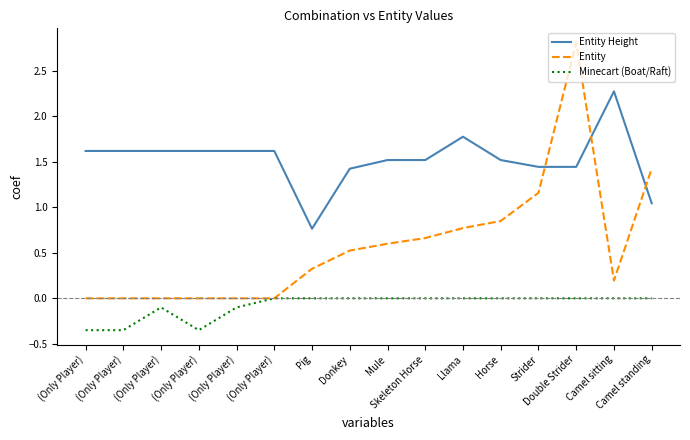

Reading left to right, what are all the values shown in this chart?

Entity Height: 1.6	1.6	1.6	1.6	1.6	1.6	0.8	1.4	1.5	1.5	1.8	1.5	1.4	1.4	2.3	1.0
Entity: 0.0	0.0	0.0	0.0	0.0	0.0	0.3	0.5	0.6	0.7	0.8	0.8	1.2	2.8	0.2	1.4
Minecart (Boat/Raft): -0.3	-0.3	-0.1	-0.3	-0.1	0.0	0.0	0.0	0.0	0.0	0.0	0.0	0.0	0.0	0.0	0.0